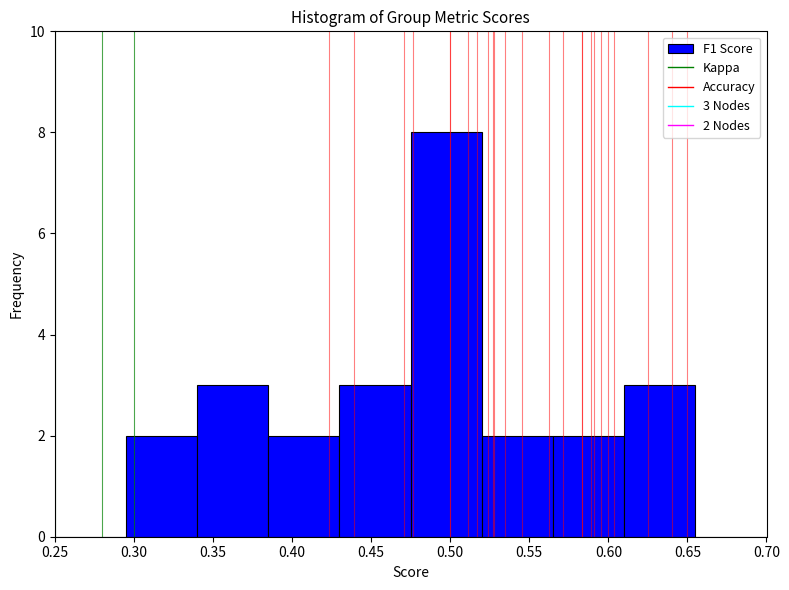

Which range on the x-axis has the tallest bar?

0.475 to 0.520